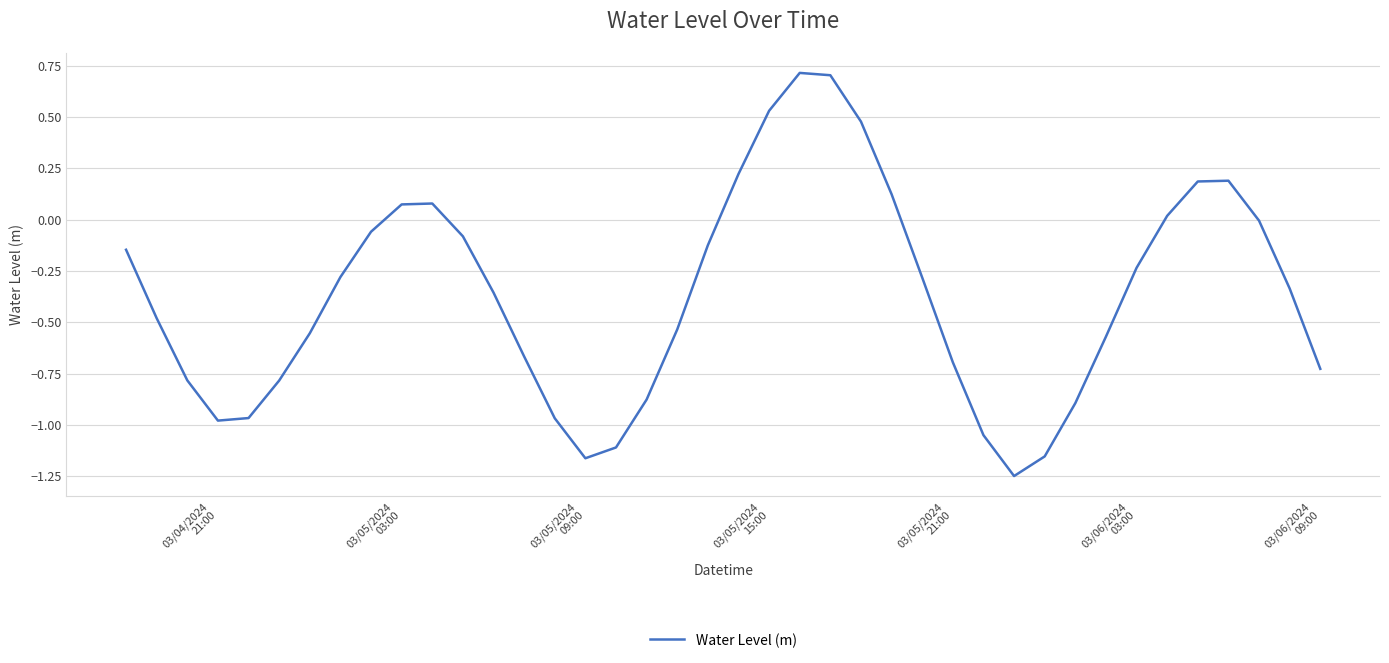

What is the maximum value shown in the chart?

0.7